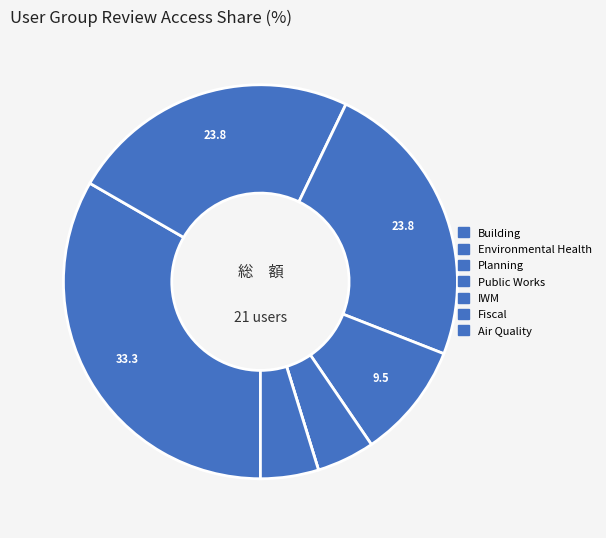

Does Public Works represent more than half of the total?

No